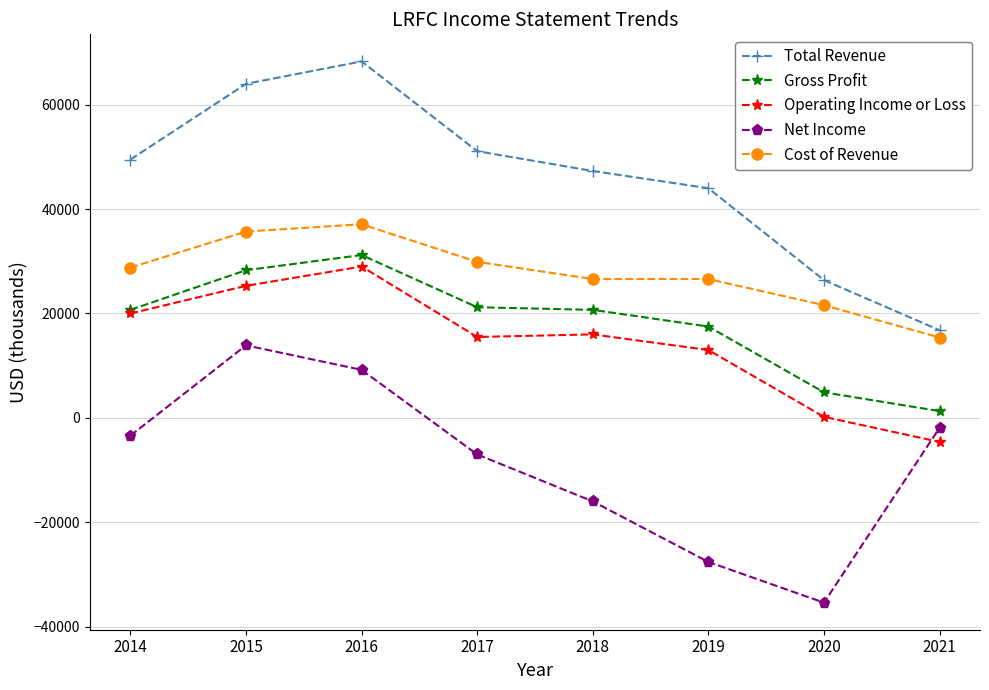

What is the spread (max minus min) of values at 2019?

71600